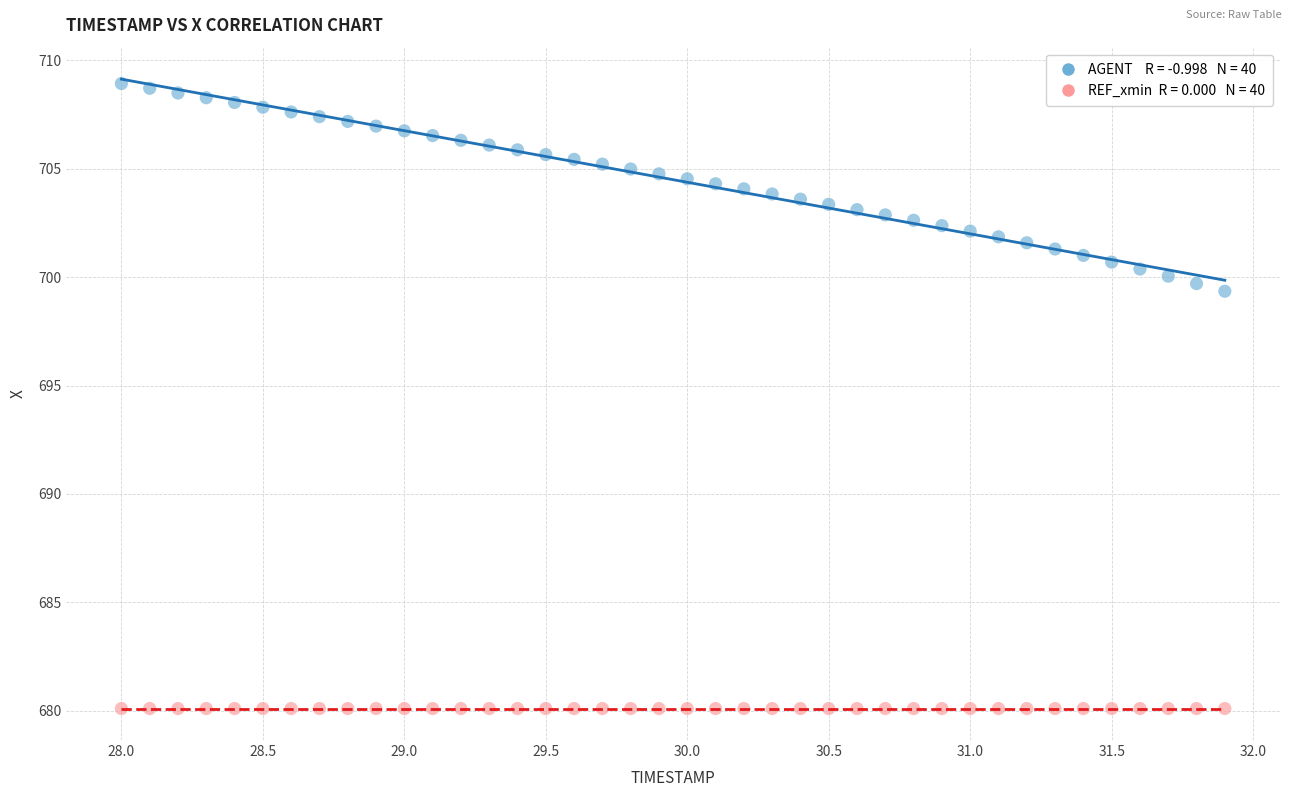

Across all series, what Y value is closest to 694?

699.3